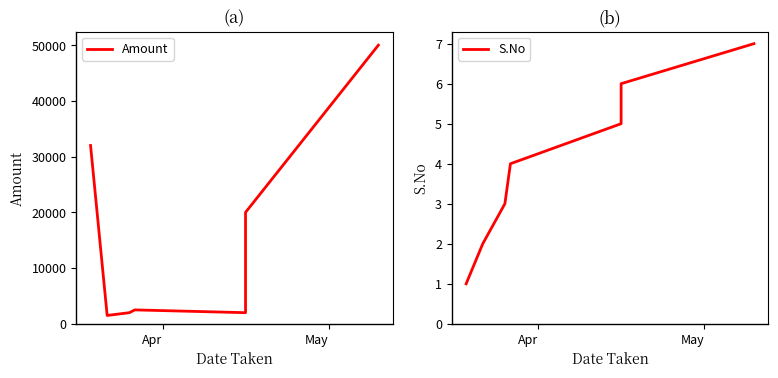

How many lines are shown in the chart?

2